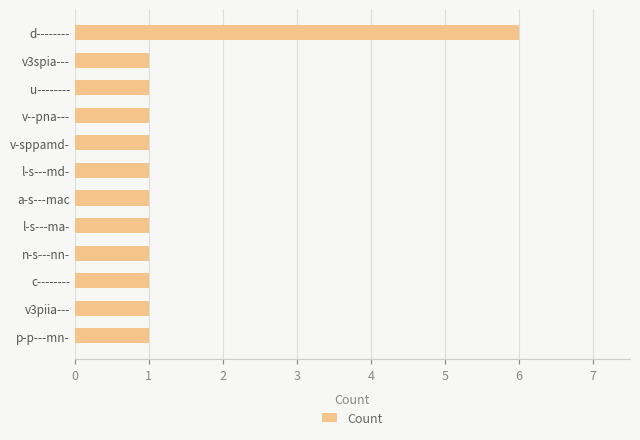

Approximately how many times larger is the value at d-------- compared to v--pna---?

6.0